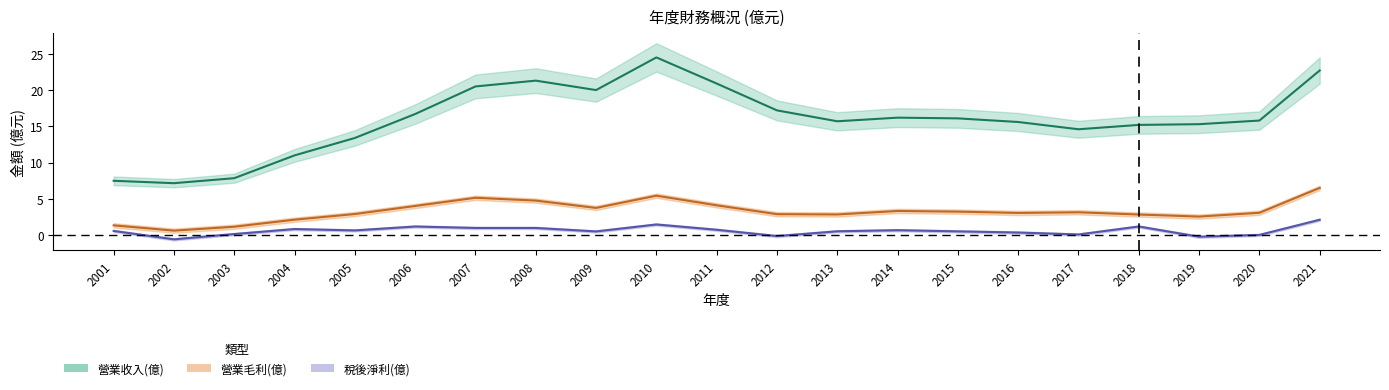

At how many categories does at least one series exceed 16?

10